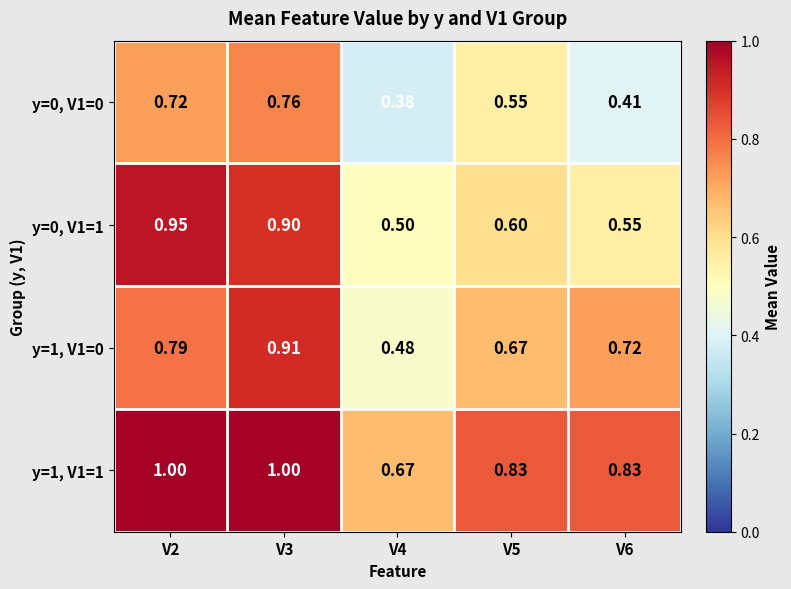

Is the value of y=1, V1=0 at V5 greater than the value of y=1, V1=1 at V5?

No